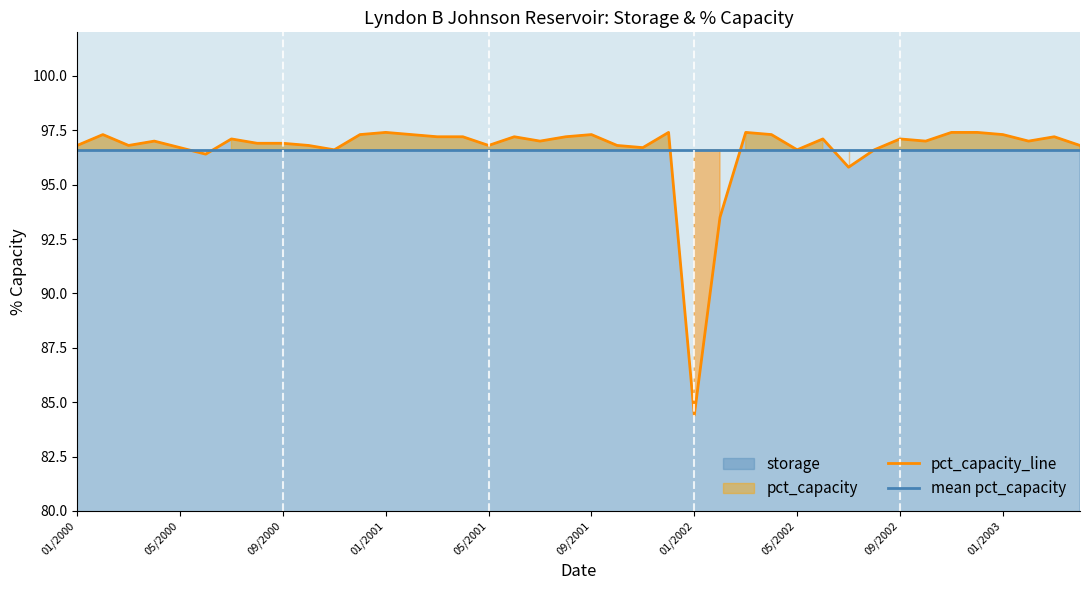

The pct_capacity_line series shows 96.8 at 01/2000. True or false?

True